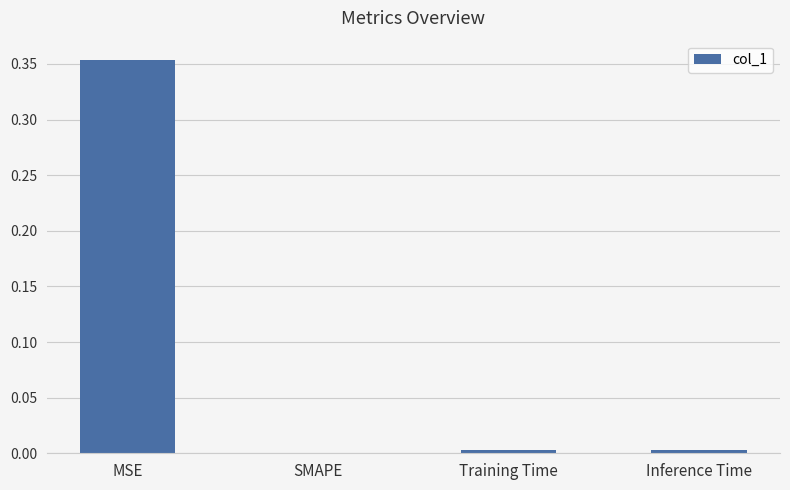

Is it true that the value at SMAPE is 0.2?

False